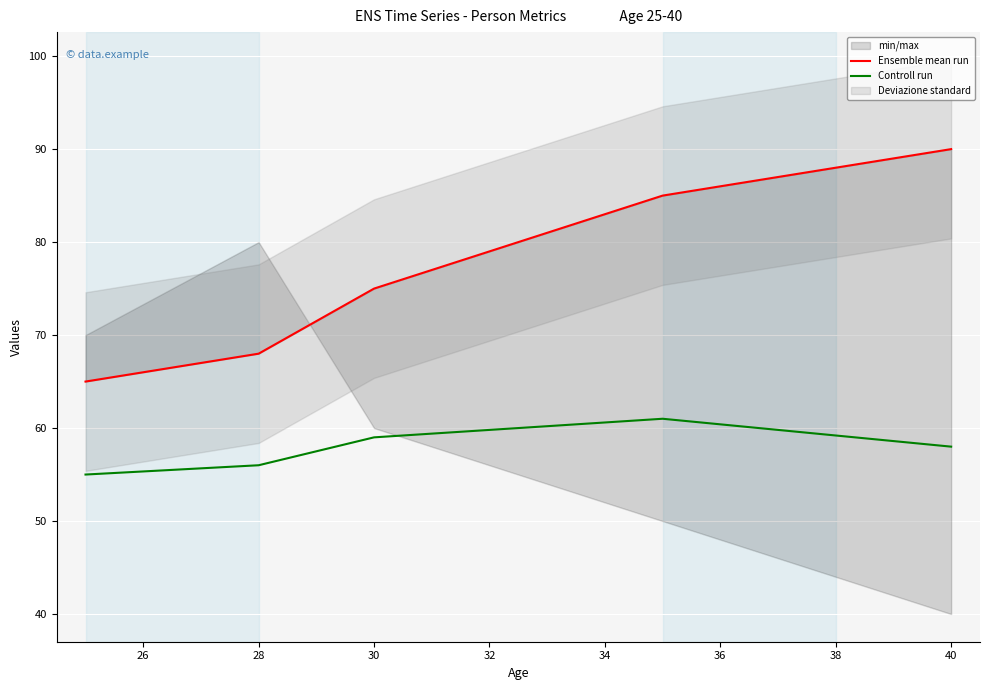

What is the minimum value for Controll run?

55